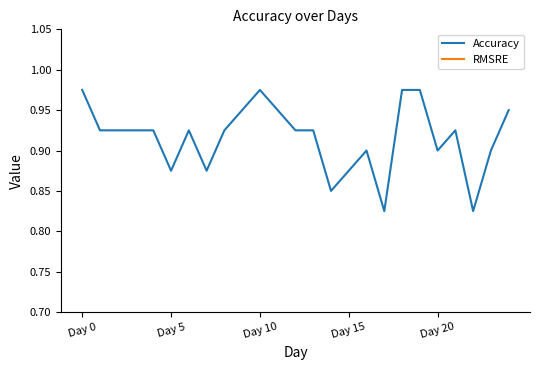

Which has a higher value, 24 or 7?

24